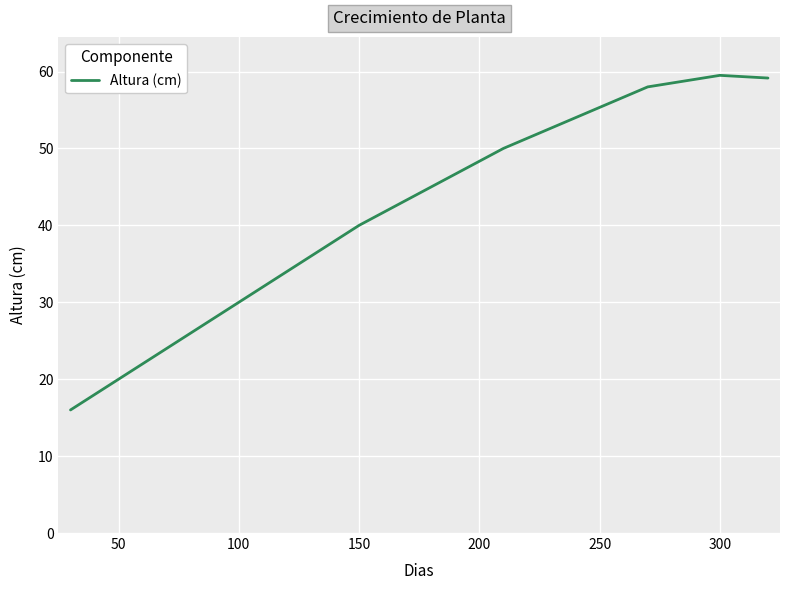

What is the smallest value displayed?

16.0